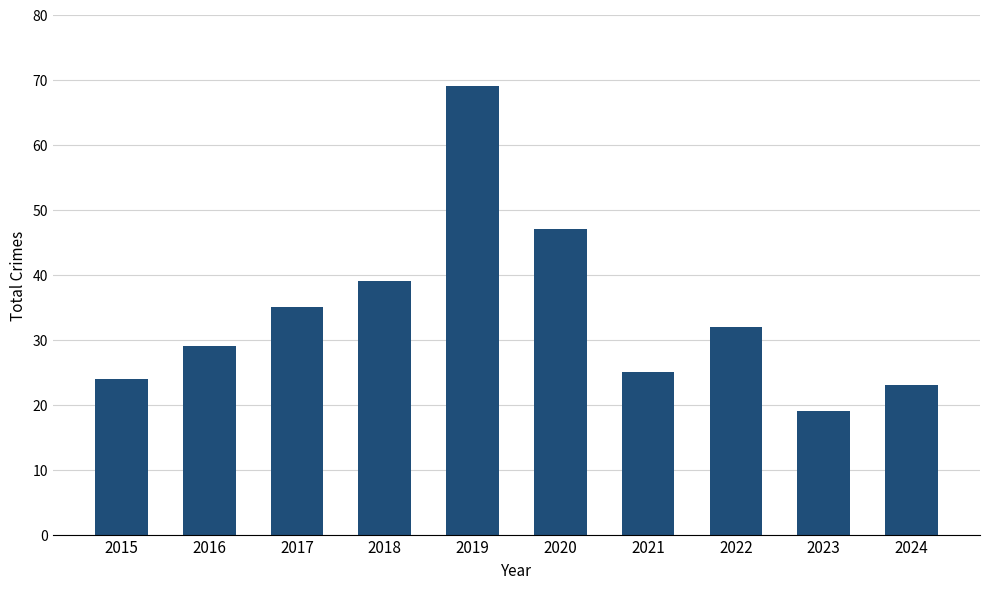

List the labels in order of value, smallest first.

2023, 2024, 2015, 2021, 2016, 2022, 2017, 2018, 2020, 2019